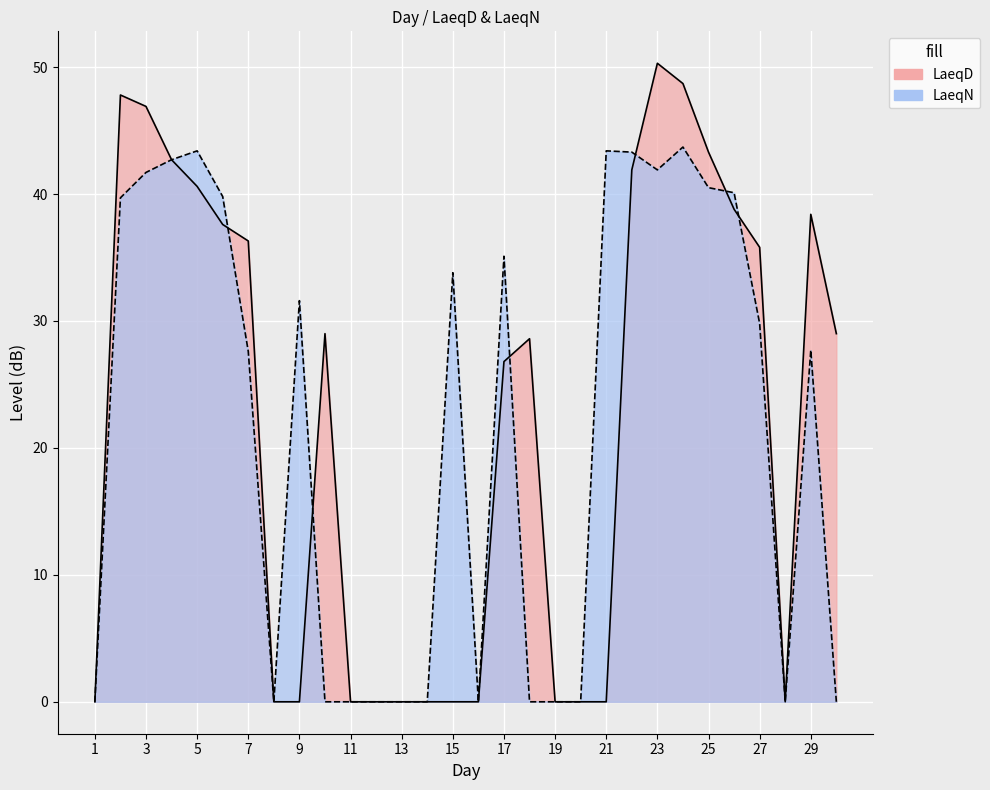

True or false: LaeqD and LaeqN cross at least once.

True